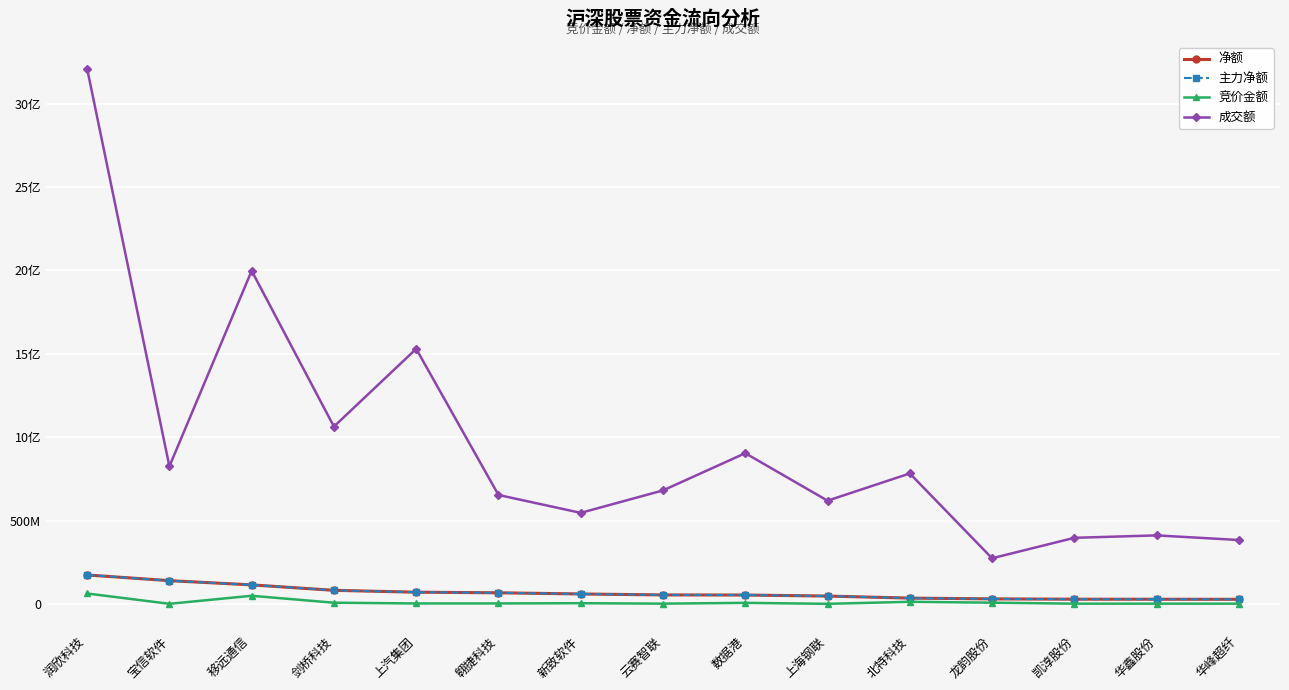

Reading left to right, extract all data points from this chart.

净额: 173391924	139309433	114009071	81254251	70080687	66530880	59542444	53641619	53112197	46917134	34620225	29971789	28172099	27794212	27436684
主力净额: 173391924	139309433	114009071	81254251	70080687	66530880	59542444	53641619	53112197	46917134	34620225	29971789	28172099	27794212	27436684
竞价金额: 62341005	413805	48588200	6953850	2564202	2705022	4059987	1345344	6134896	296240	12441600	7257120	1284843	1332375	1324398
成交额: 3210056359	824912019	1997669858	1063478866	1529590447	653227347	545858655	680535205	903744706	618916272	782206375	273555050	396217981	410766658	383041757